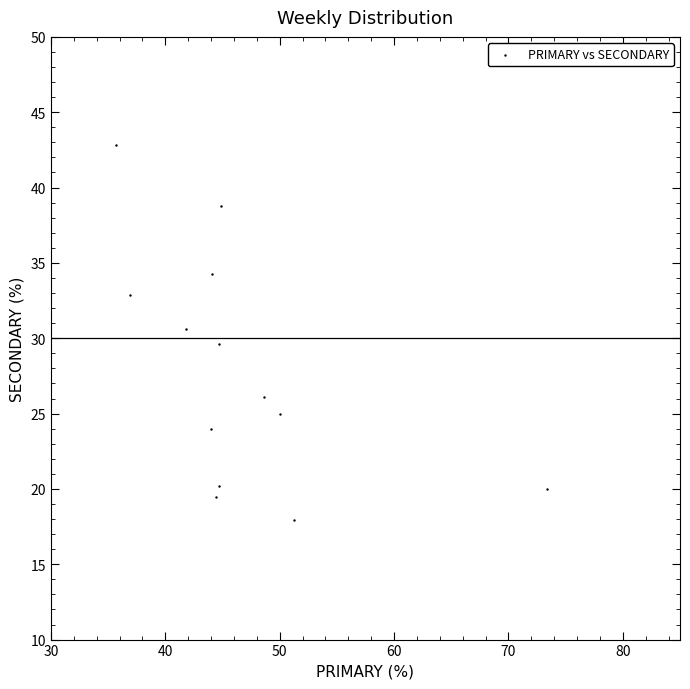

What is the range of X values (max minus min)?

37.6